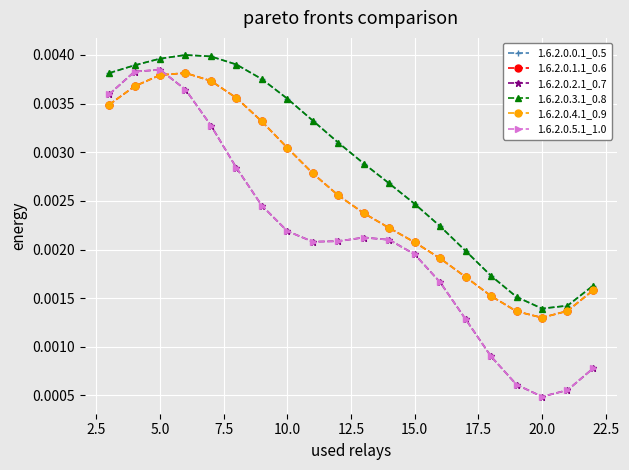

Is this an area chart (filled region under the line)?

No